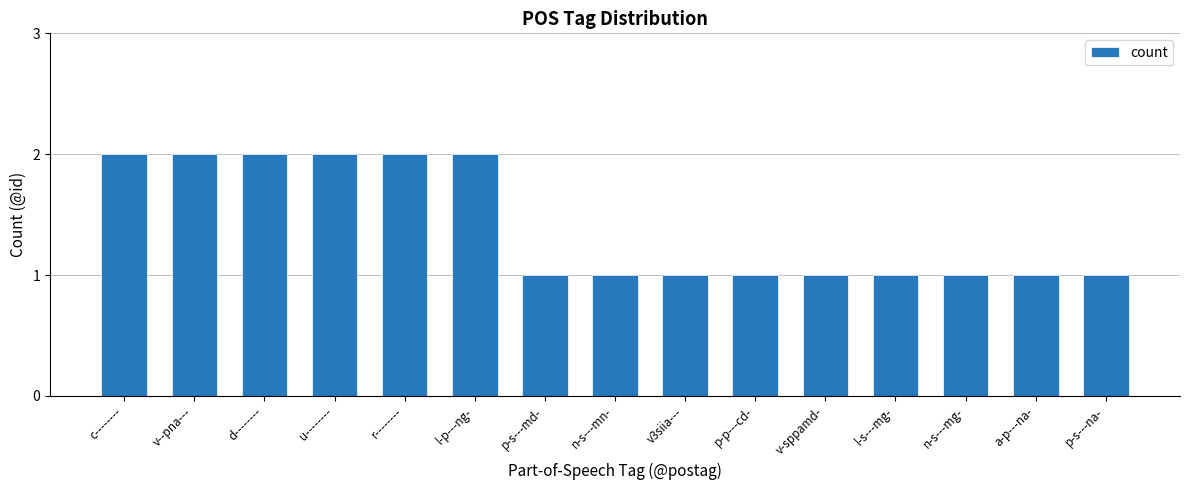

What is the sum of all values?

21